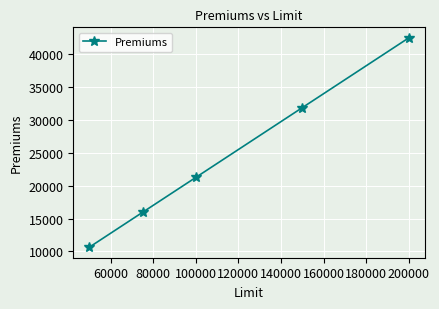

What is the value of the 4th point from the left?

31893.8